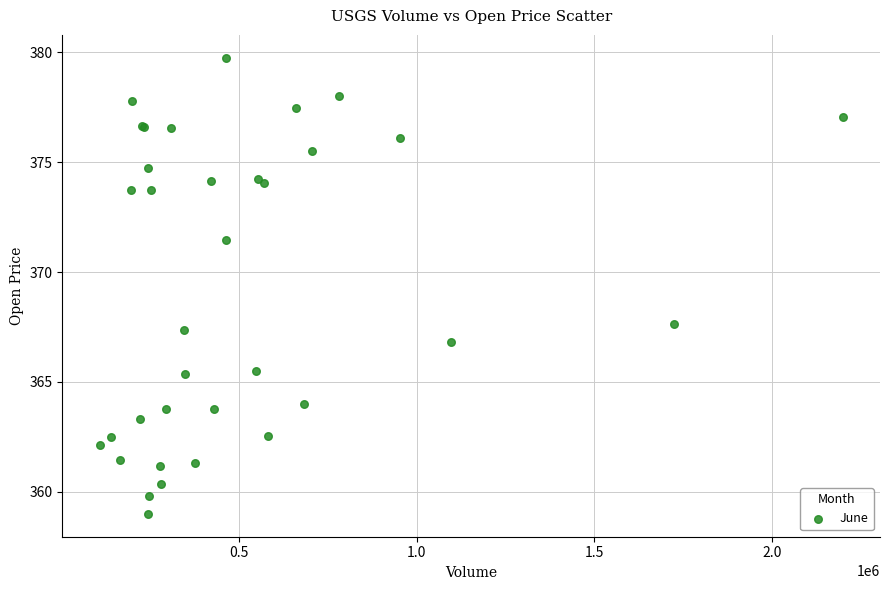

What Y value in the scatter plot is closest to 369?

367.6